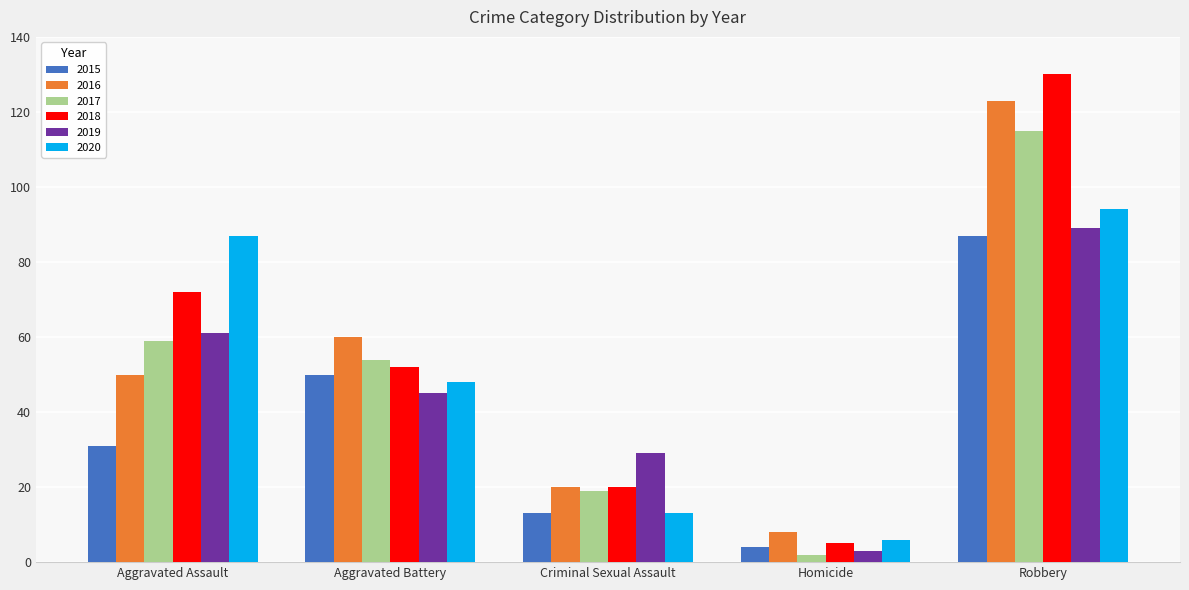

Reading left to right, what are all the values shown in this chart?

2015: Aggravated Assault=31	Aggravated Battery=50	Criminal Sexual Assault=13	Homicide=4	Robbery=87
2016: Aggravated Assault=50	Aggravated Battery=60	Criminal Sexual Assault=20	Homicide=8	Robbery=123
2017: Aggravated Assault=59	Aggravated Battery=54	Criminal Sexual Assault=19	Homicide=2	Robbery=115
2018: Aggravated Assault=72	Aggravated Battery=52	Criminal Sexual Assault=20	Homicide=5	Robbery=130
2019: Aggravated Assault=61	Aggravated Battery=45	Criminal Sexual Assault=29	Homicide=3	Robbery=89
2020: Aggravated Assault=87	Aggravated Battery=48	Criminal Sexual Assault=13	Homicide=6	Robbery=94